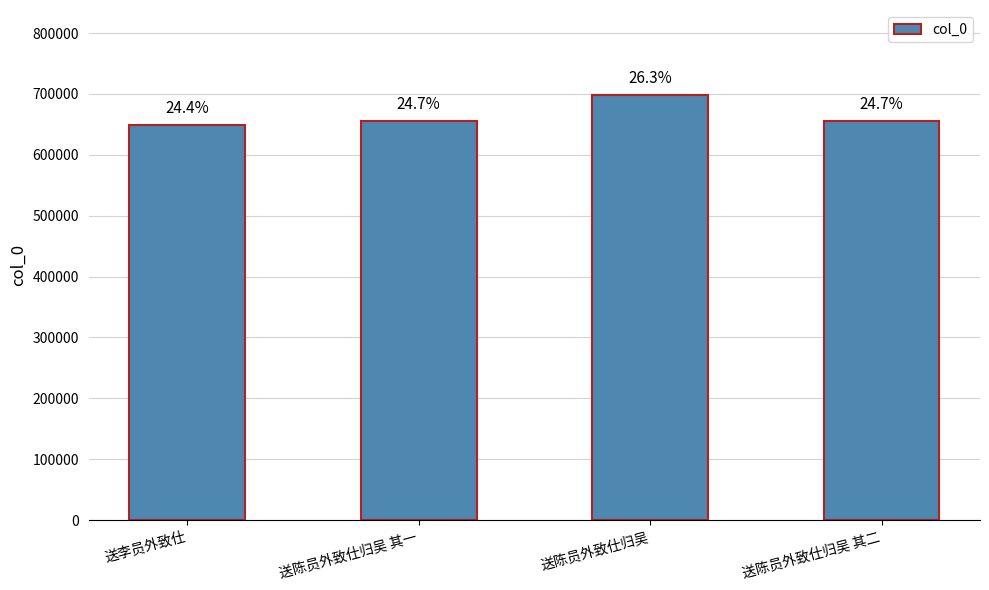

How many bars are there in total?

4